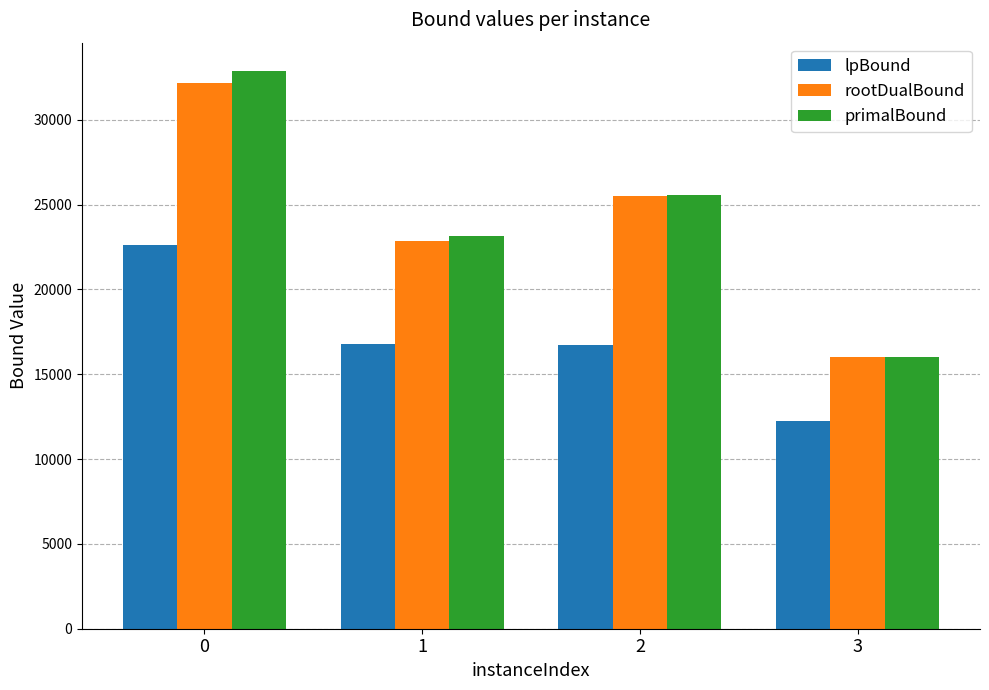

Which series changed the most between 0 and 3?

primalBound